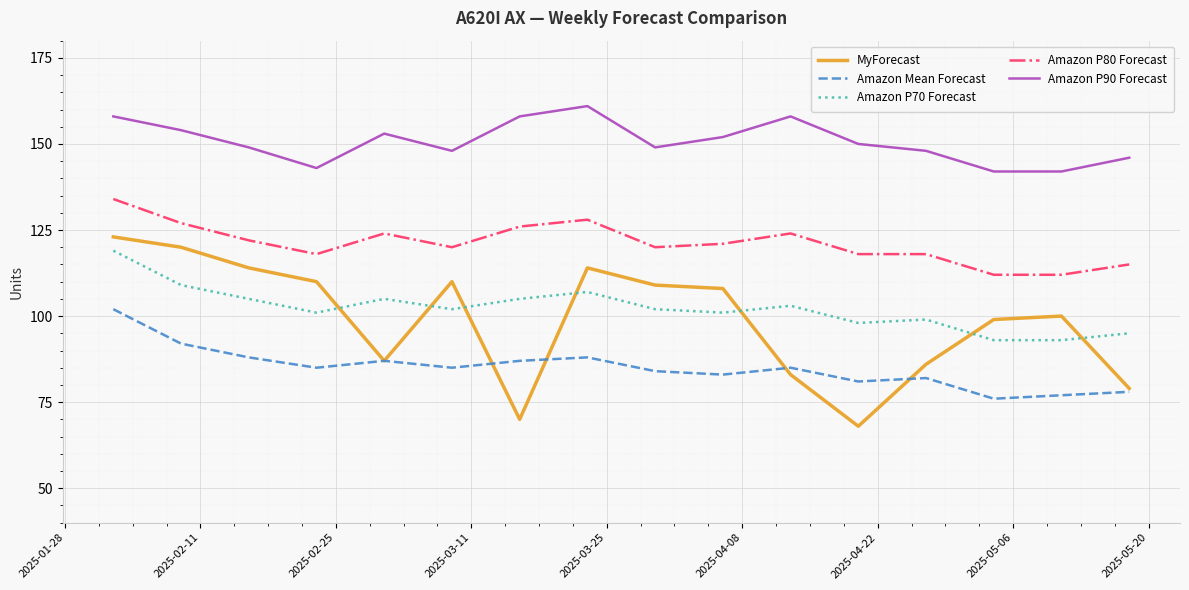

True or false: Amazon P70 Forecast and Amazon Mean Forecast intersect in this chart.

False